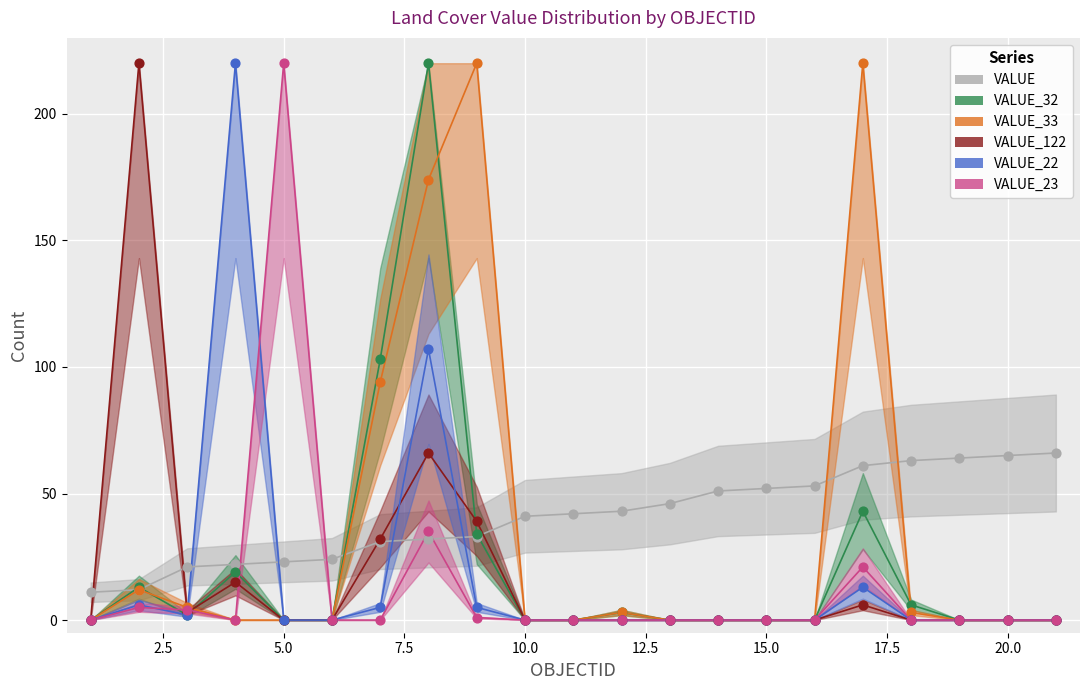

Across all series, what Y value is closest to 110?

107